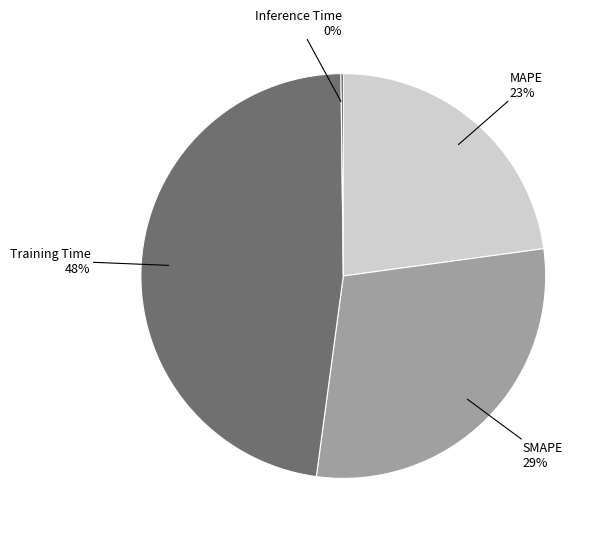

To the nearest percent, what is the difference between the largest and smallest slice percentages?

48%